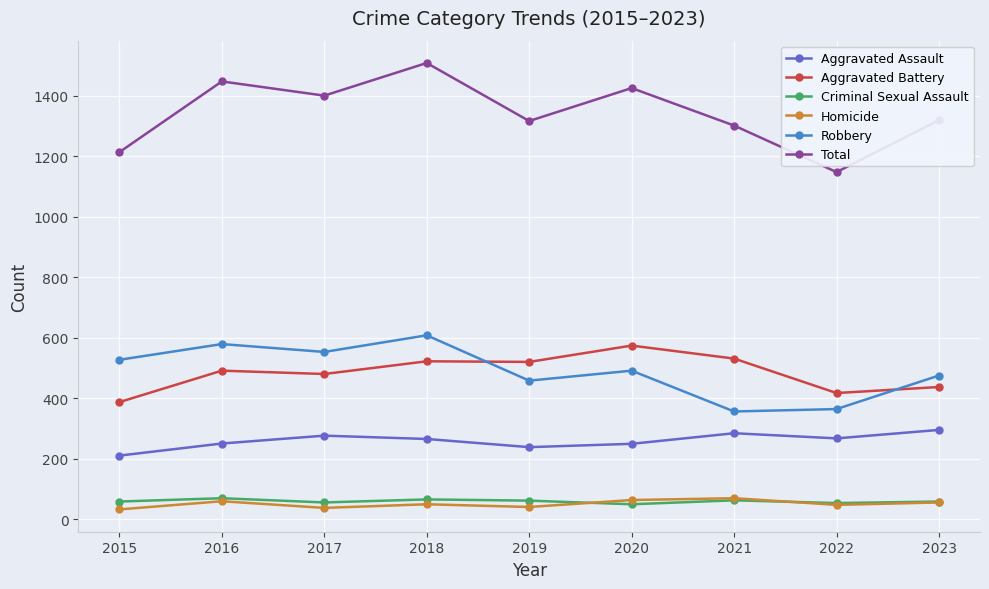

Is the value of Aggravated Battery at 2020 greater than the value of Aggravated Assault at 2018?

Yes